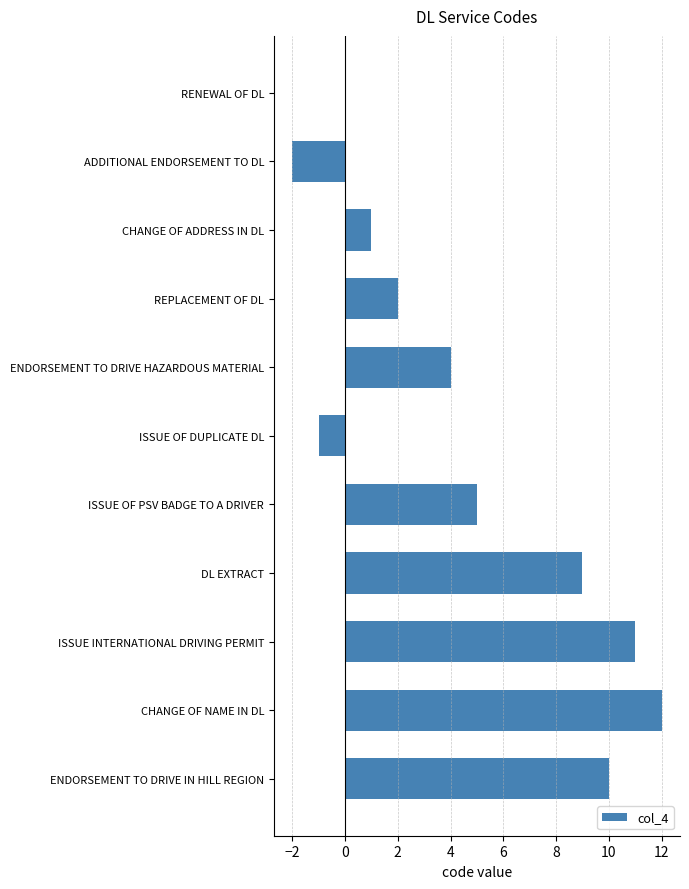

What is the greatest value displayed?

12